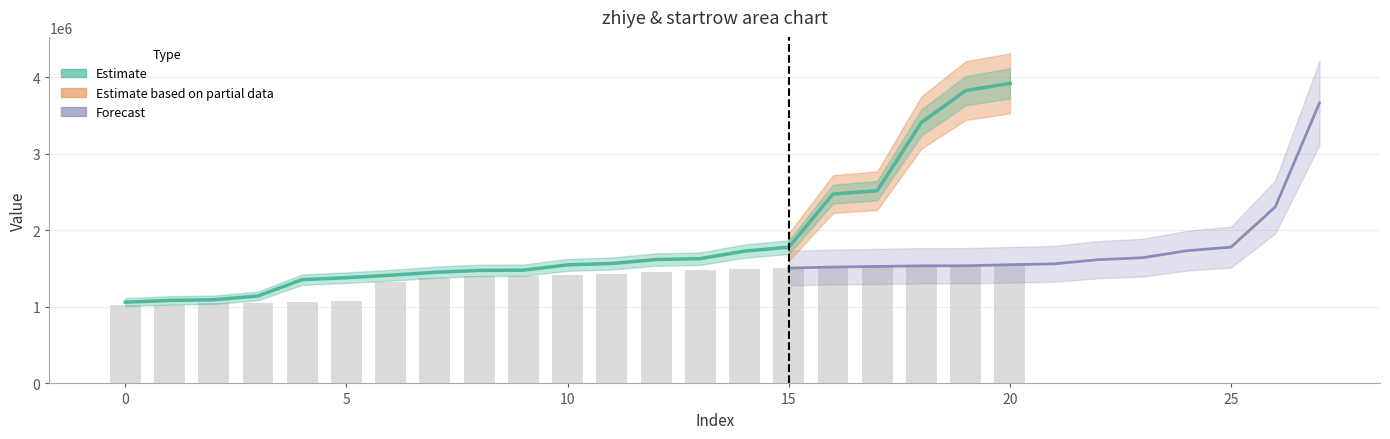

What is the average value?

1855966